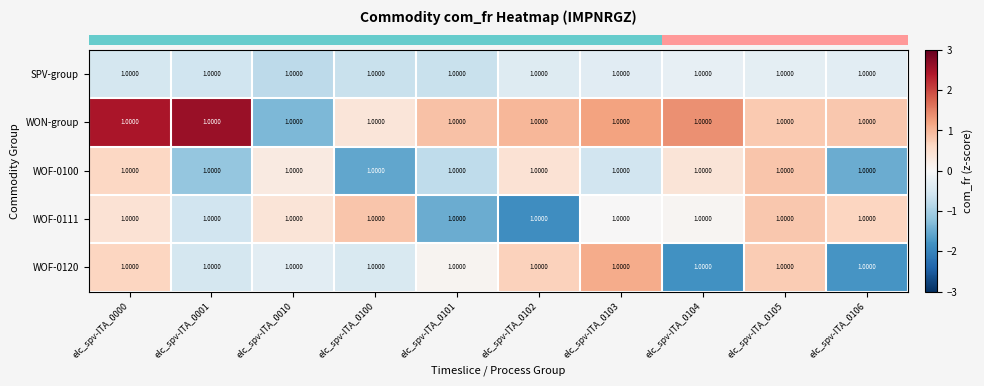

What is the difference between the maximum and second lowest values in the row_2 series?

2.3